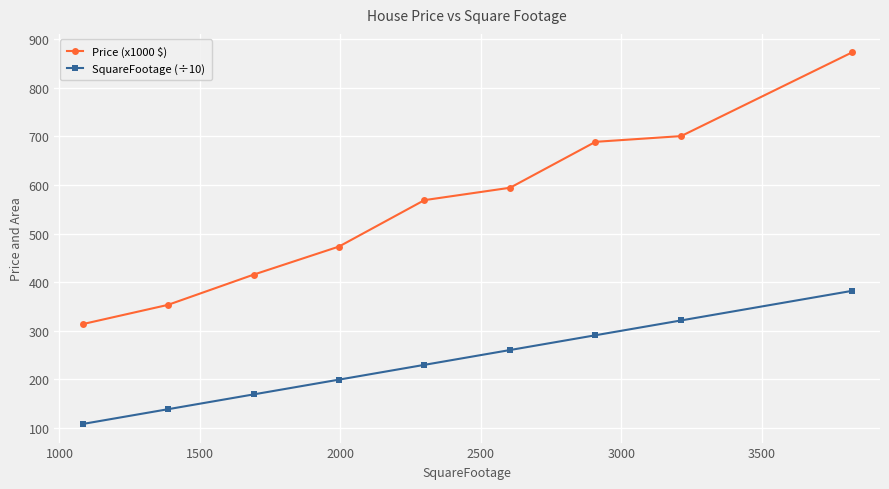

At how many categories does at least one series exceed 500?

5